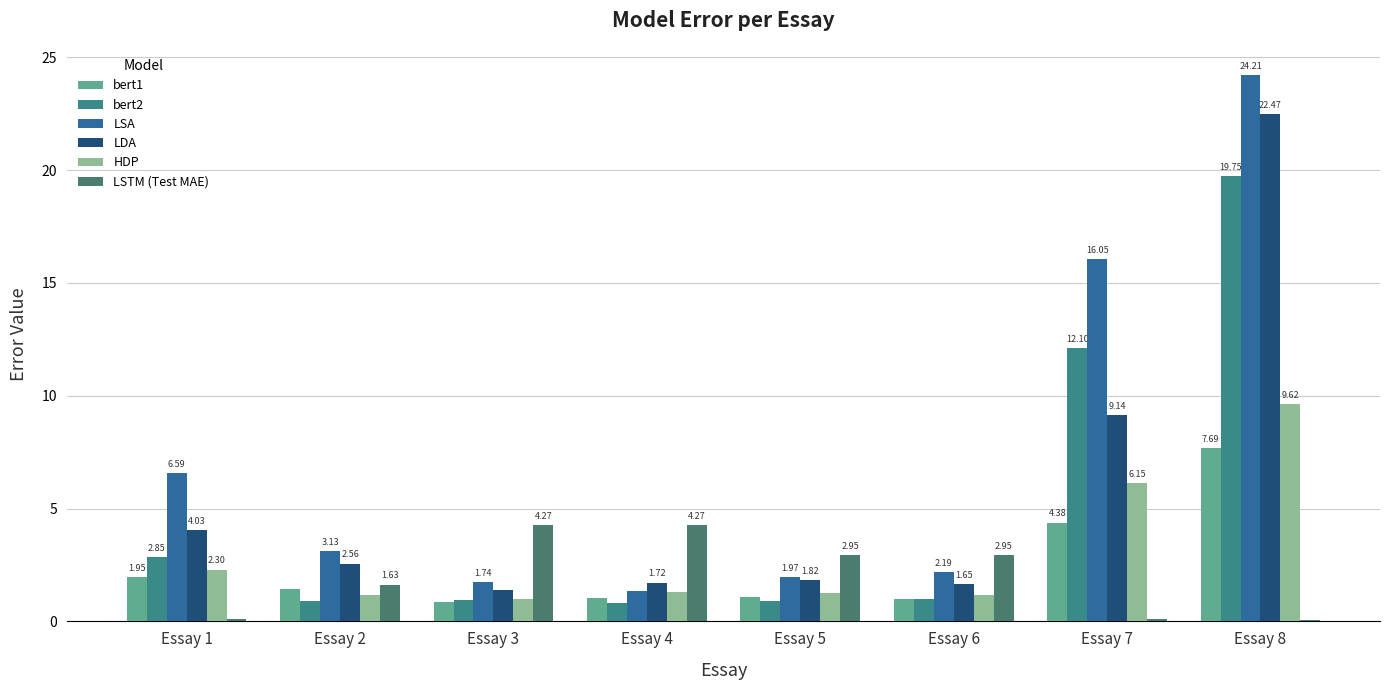

True or false: LSTM (Test MAE) has a value of 1.6 at Essay 5.

False